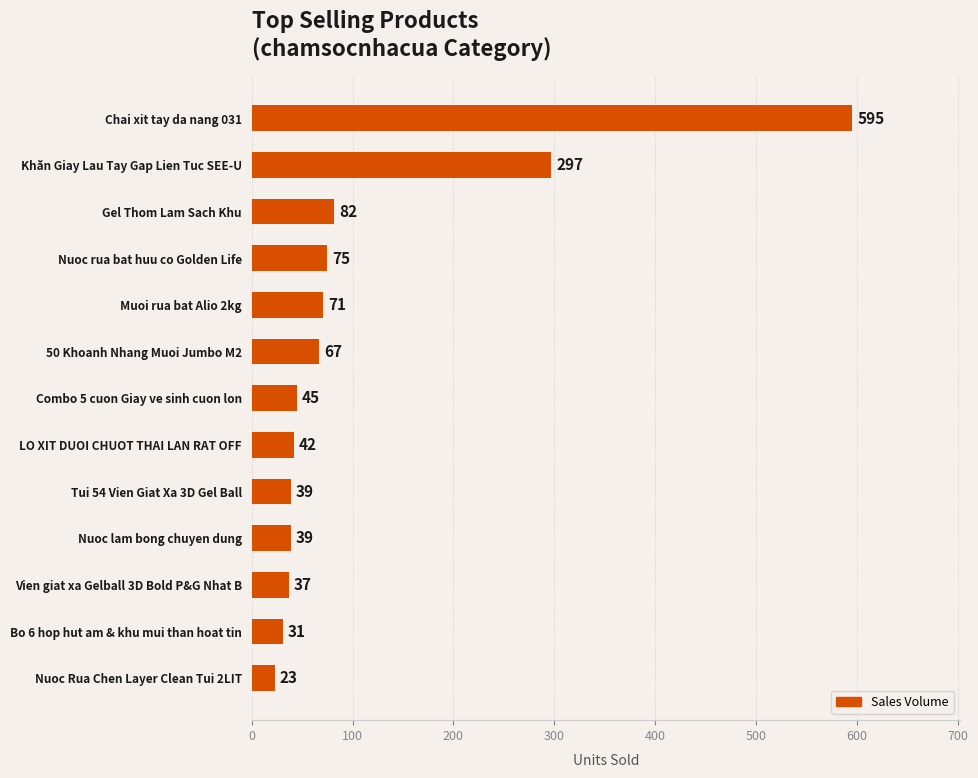

Read the value at Nuoc rua bat huu co Golden Life, to the nearest 50.

100